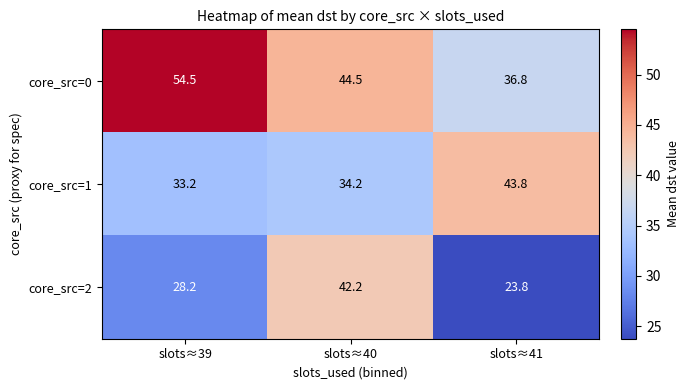

What is the difference between the core_src=1 values at slots≈39 and slots≈41?

10.6